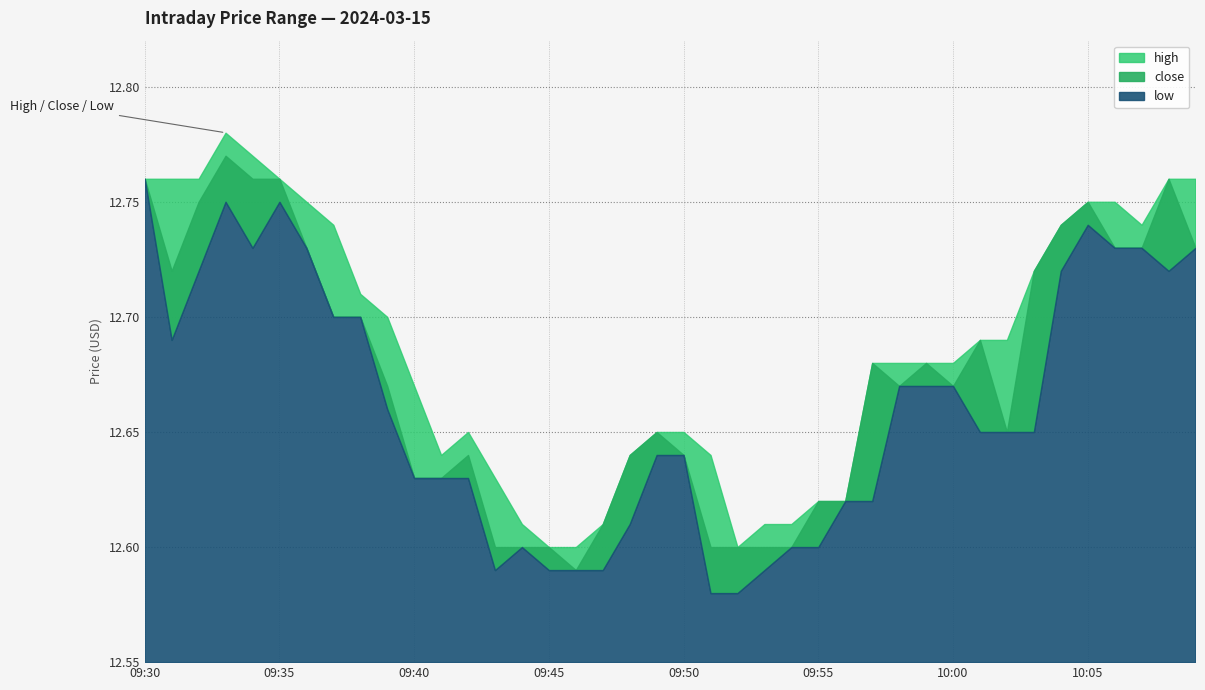

At which category does high reach its first local valley?

09:41